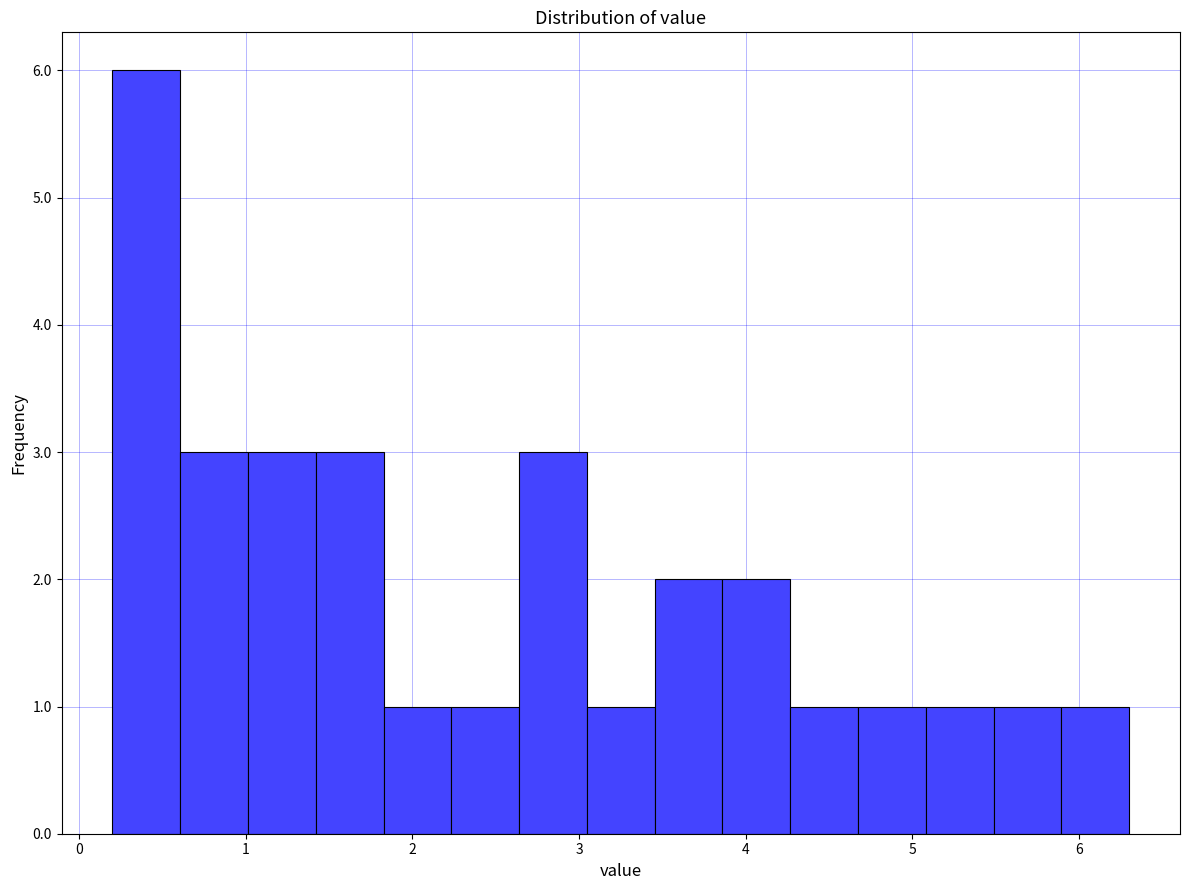

What is the height of the bar covering 4.3 to 4.7 on the x-axis? Neither the bar edges nor the heights are printed on the chart, so give them approximately, as read against the axes.

1